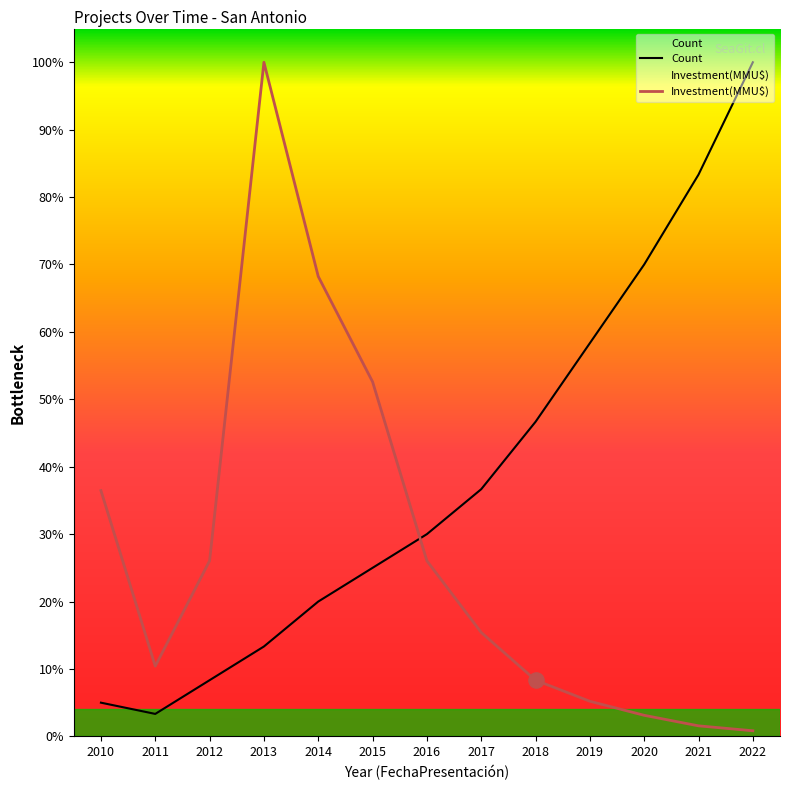

What is the total value across all series at 2016?

56.0